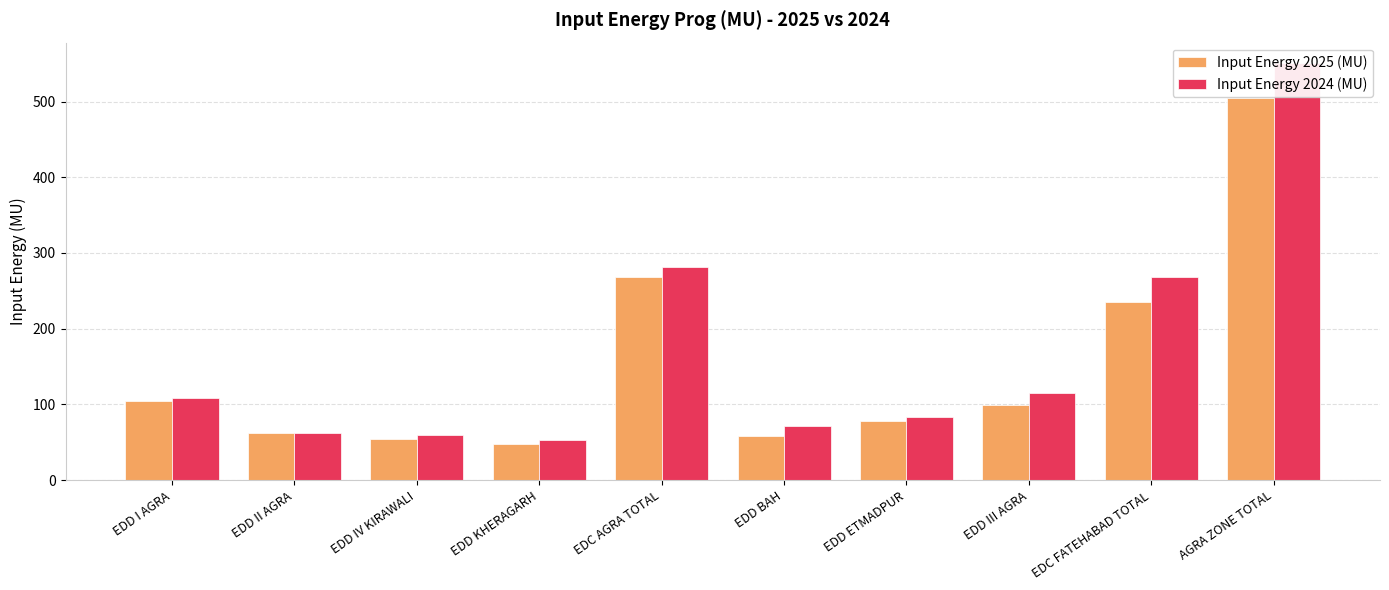

Reading left to right, what are all the values shown in this chart?

Input Energy 2025 (MU): 105.0	61.7	54.0	48.2	268.9	58.2	77.6	99.6	235.4	504.3
Input Energy 2024 (MU): 108.1	61.9	59.1	52.8	281.9	70.8	83.0	114.6	268.4	550.3